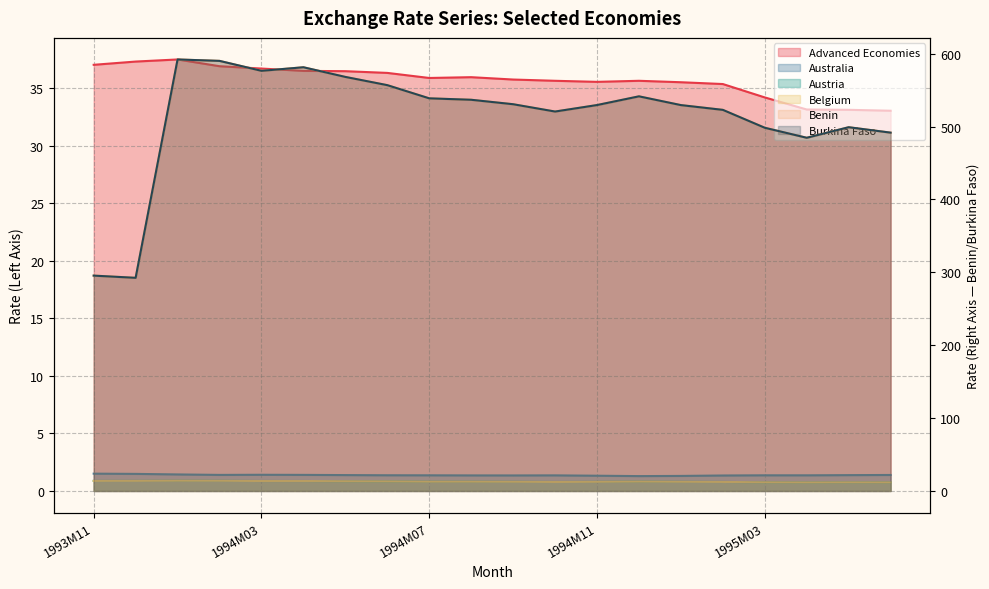

Where is the first local minimum for Burkina Faso?

1993M12